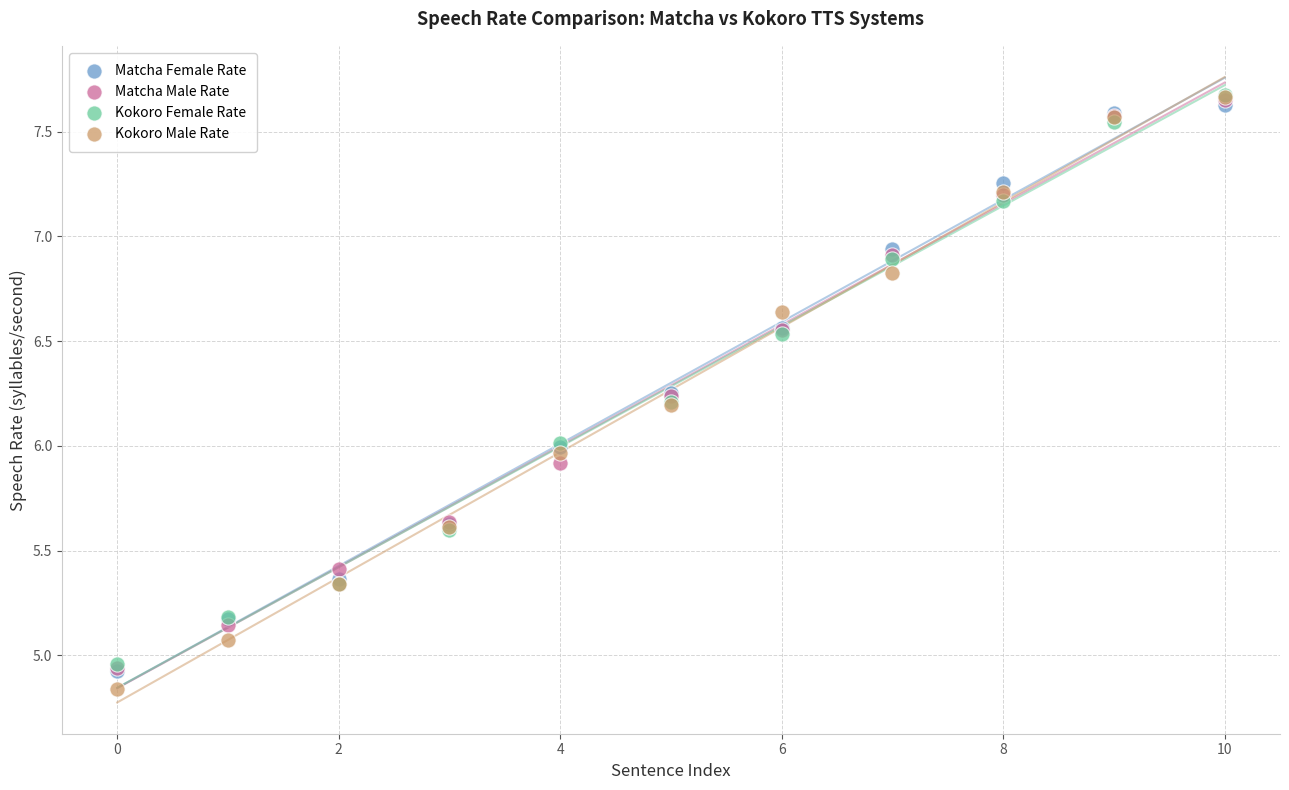

What are all the series names shown in the legend?

Matcha Female Rate, Matcha Male Rate, Kokoro Female Rate, Kokoro Male Rate